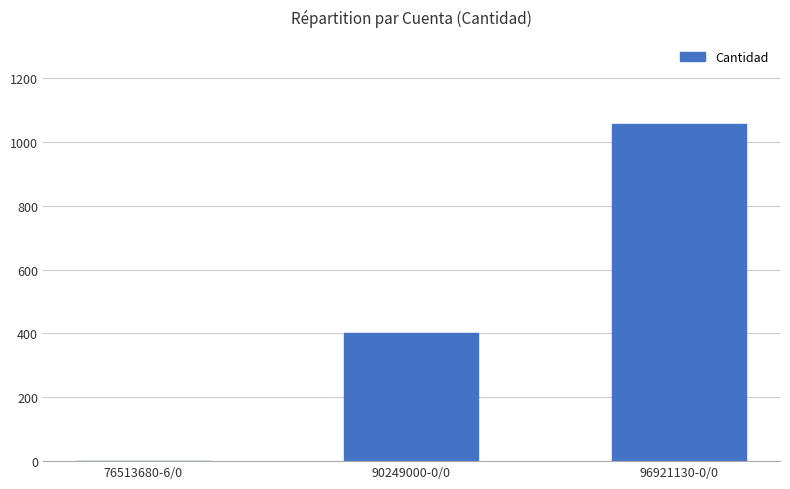

Which label corresponds to the largest value in the chart?

96921130-0/0